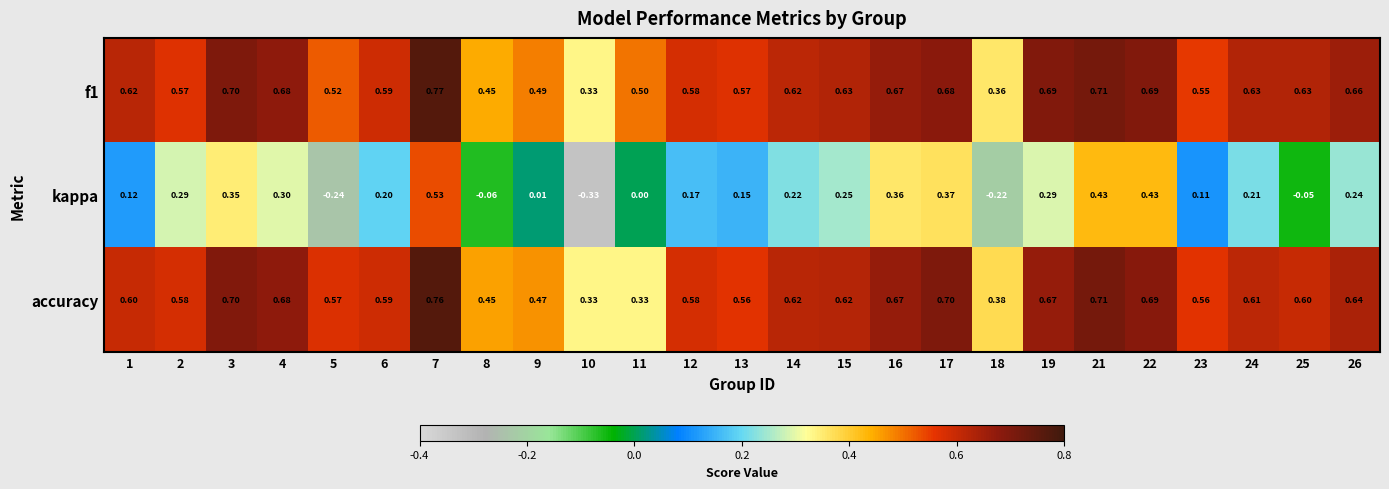

Which series has the largest total across all categories?

f1